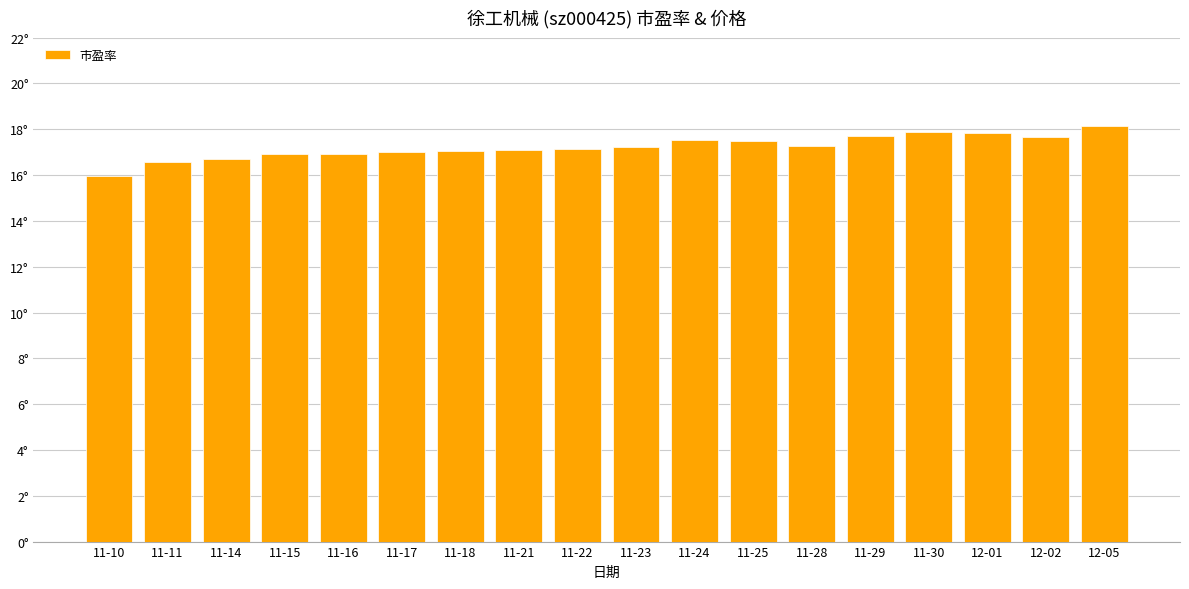

Reading left to right, list all the values displayed in this chart.

11-10=15.9	11-11=16.6	11-14=16.7	11-15=16.9	11-16=16.9	11-17=17.0	11-18=17.0	11-21=17.1	11-22=17.1	11-23=17.2	11-24=17.6	11-25=17.5	11-28=17.3	11-29=17.7	11-30=17.9	12-01=17.9	12-02=17.7	12-05=18.2